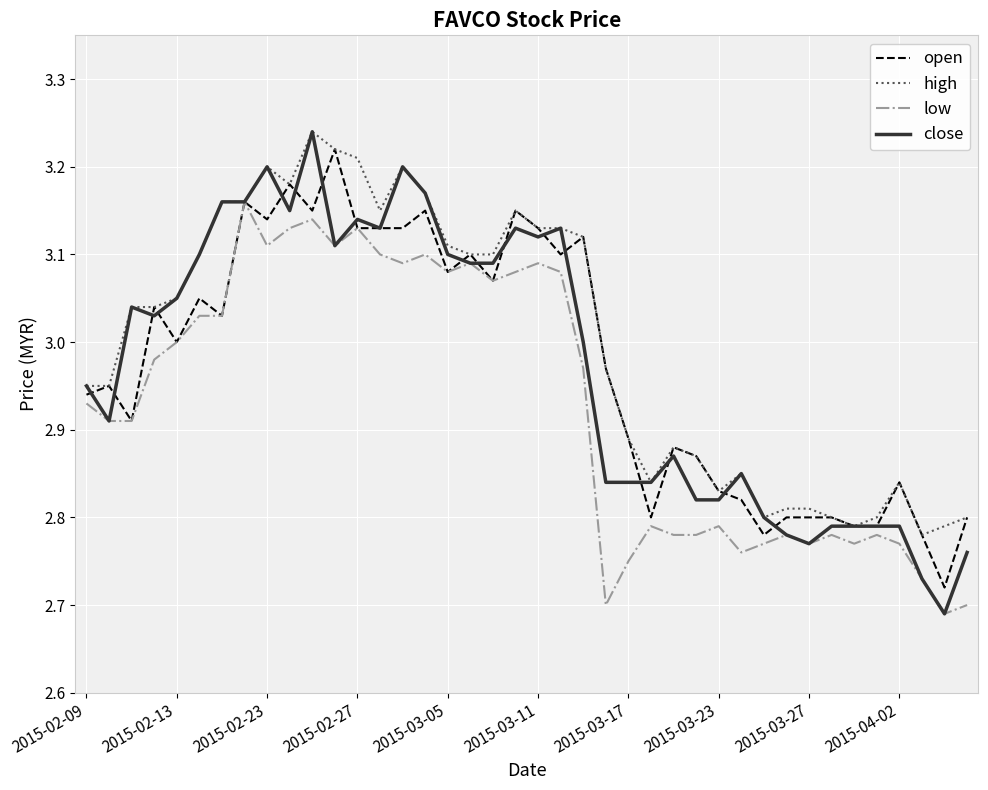

Which series has the largest range (max minus min)?

close